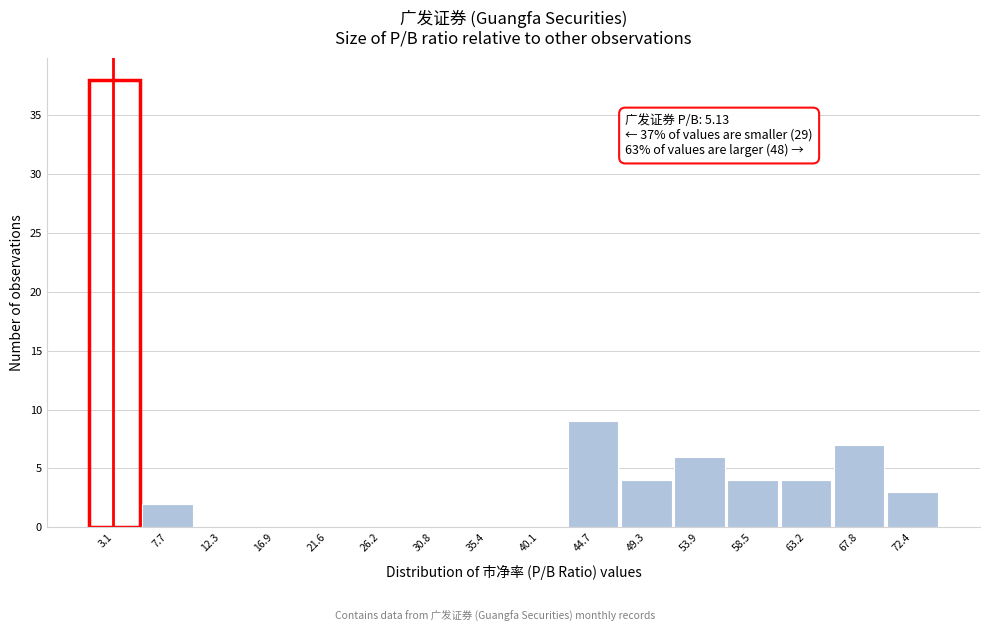

Reading right to left, list all the values displayed in this chart.

72.4=3	67.8=7	63.2=4	58.5=4	53.9=6	49.3=4	44.7=9	40.1=0	35.4=0	30.8=0	26.2=0	21.6=0	16.9=0	12.3=0	7.7=2	3.1=38